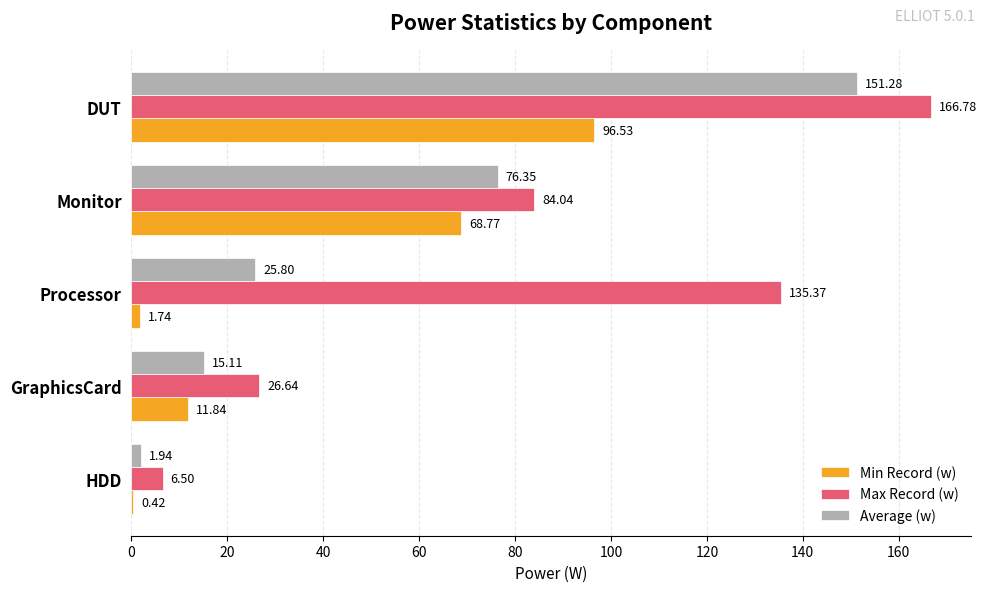

Between HDD and Processor, which series saw the biggest shift?

Max Record (w)